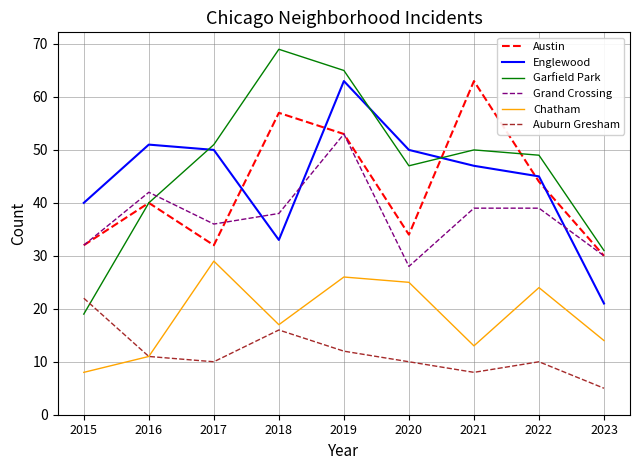

How many lines are shown in the chart?

6